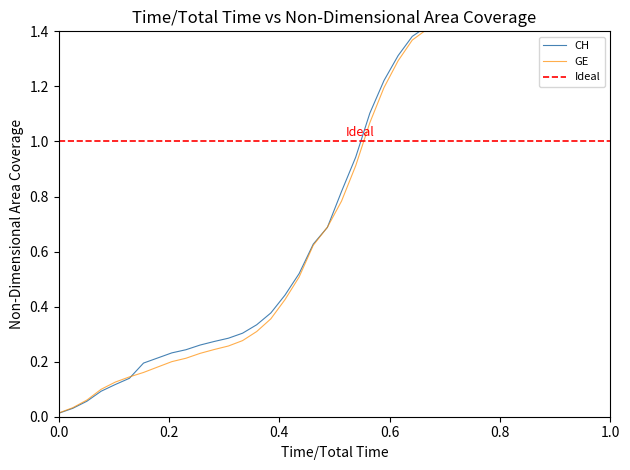

Is this an area chart (filled region under the line)?

No